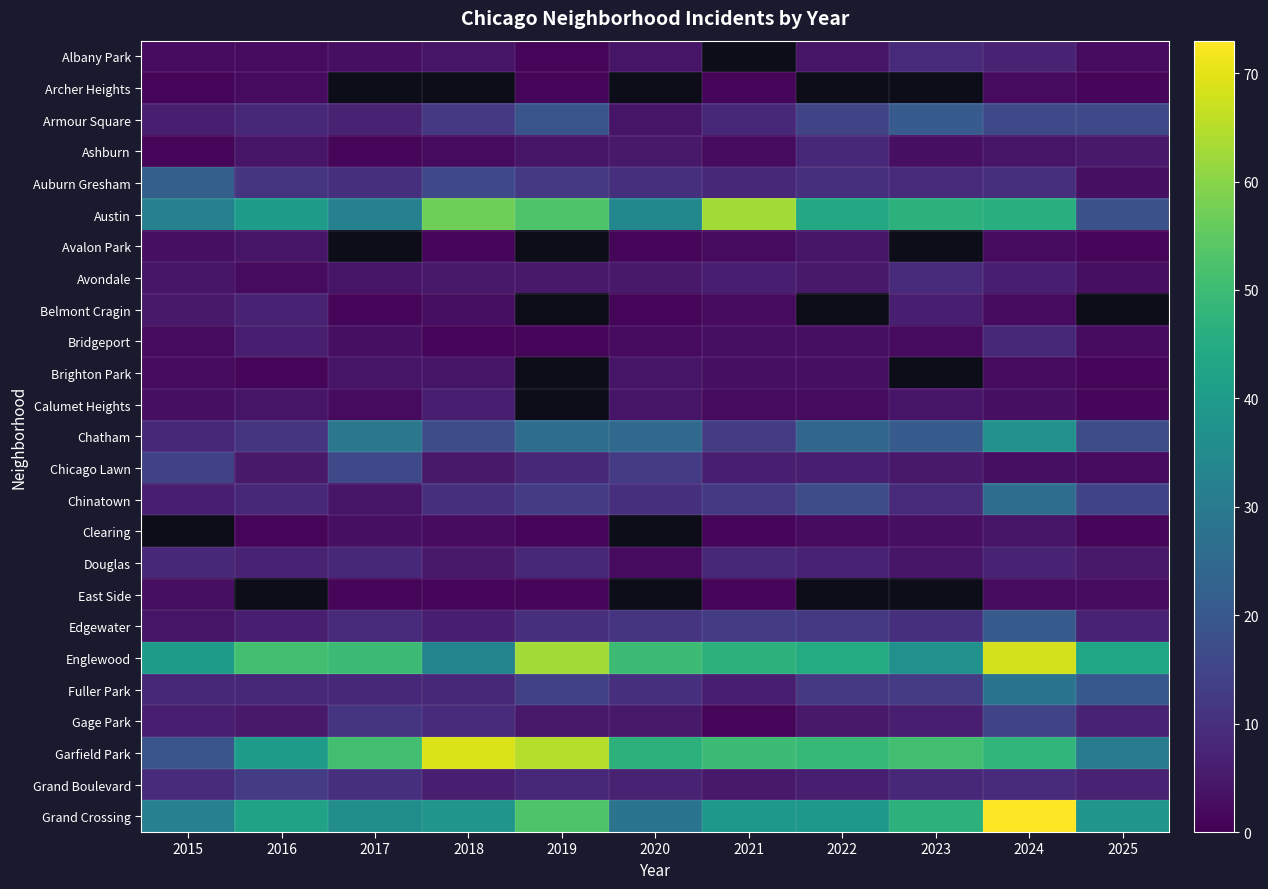

At which category does the chart reach its minimum across all series?

2019